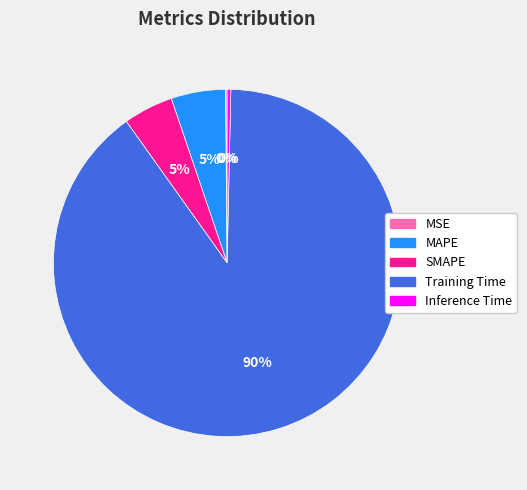

To the nearest percent, what portion does MAPE represent?

5%